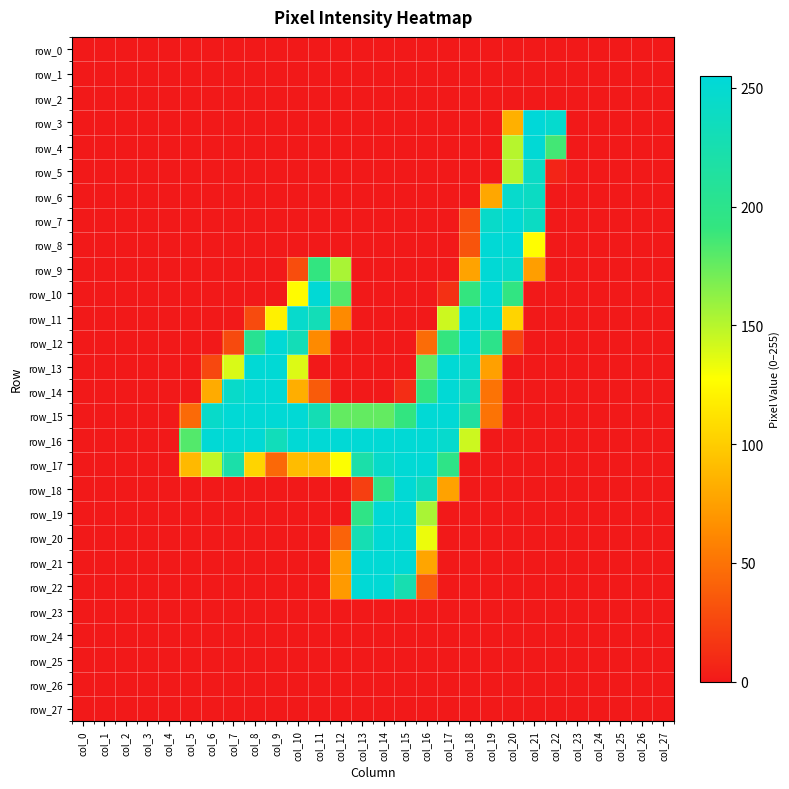

What is the total value across all series at col_11?

1349